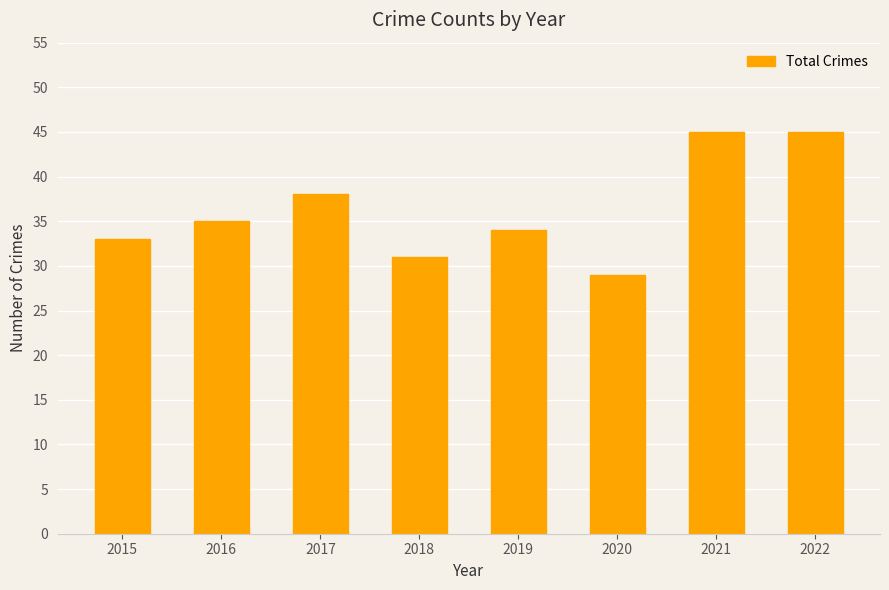

Is it true that the value at 2020 is 39?

False